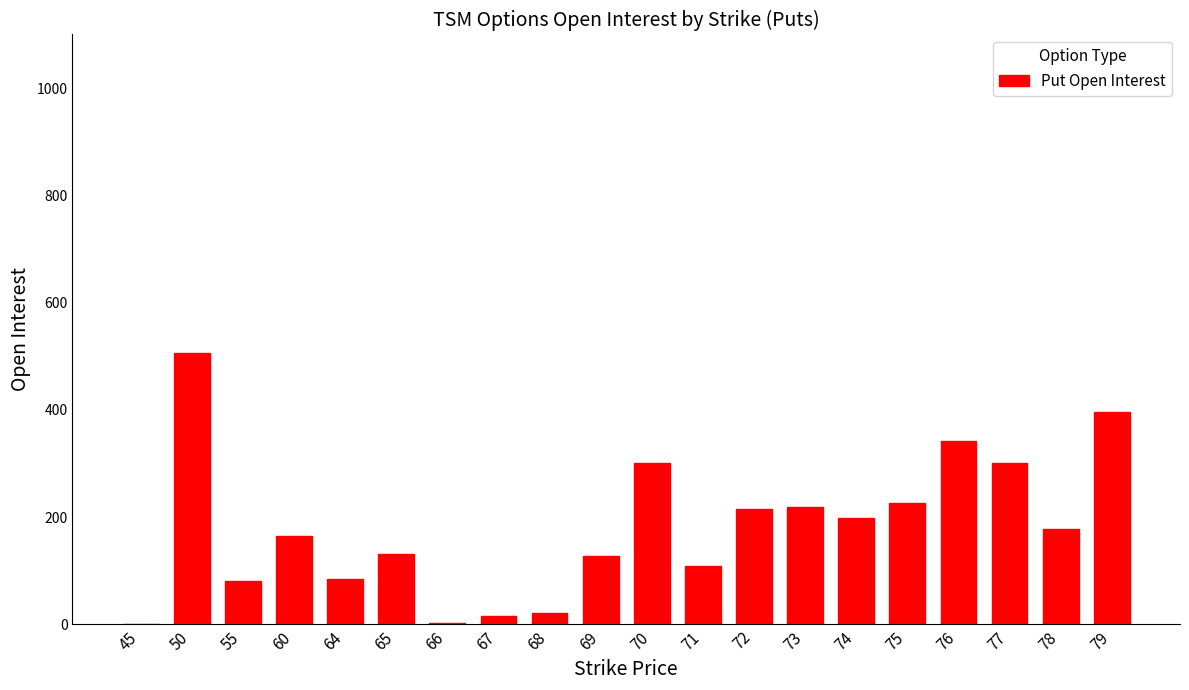

Is it true that the value at 71 is 109?

True